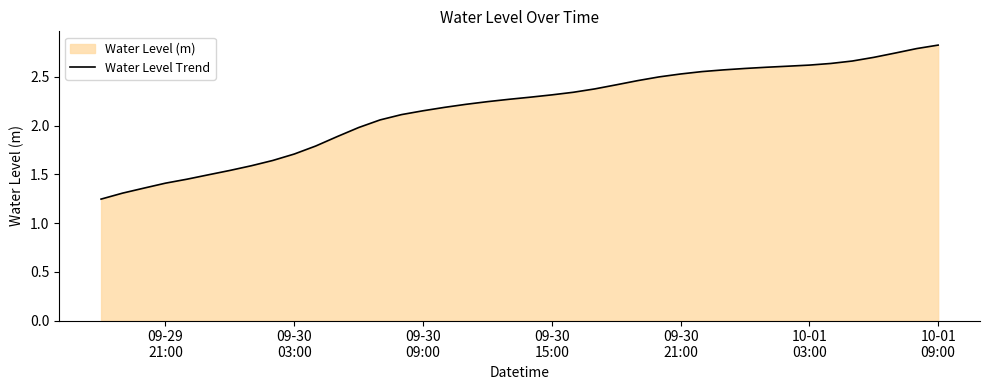

How many lines are shown in the chart?

1